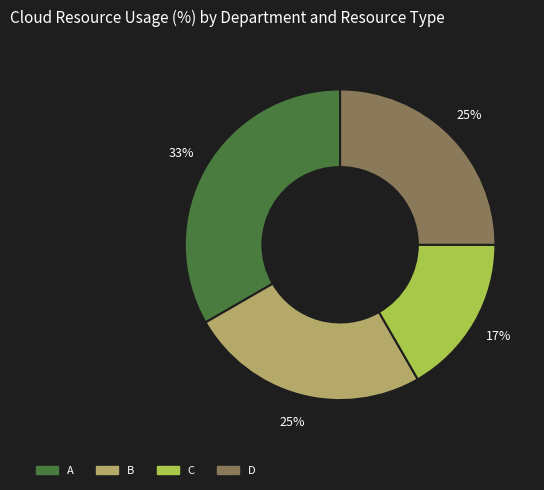

How many segments does this pie chart have?

4